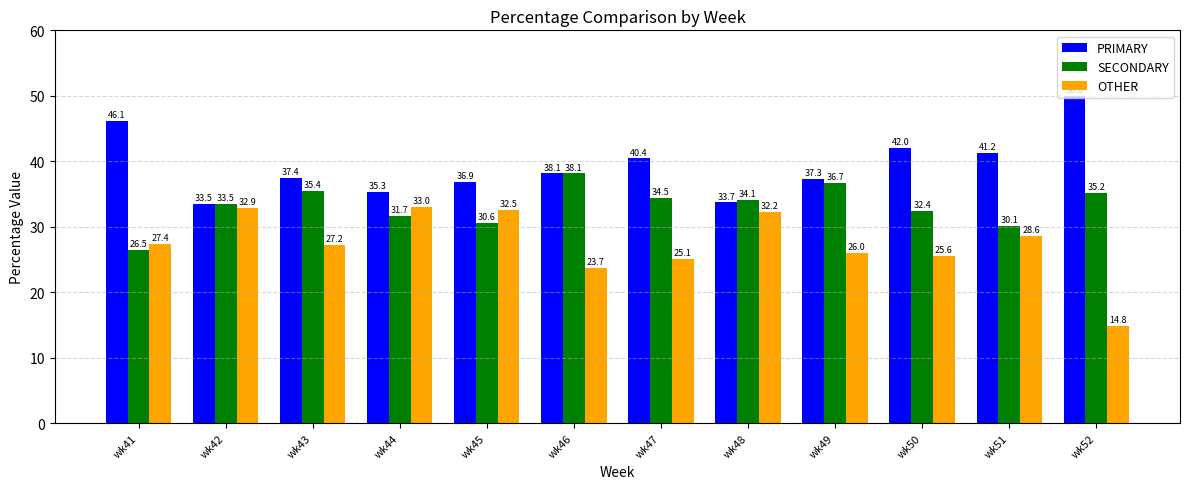

How many groups of bars are there?

12